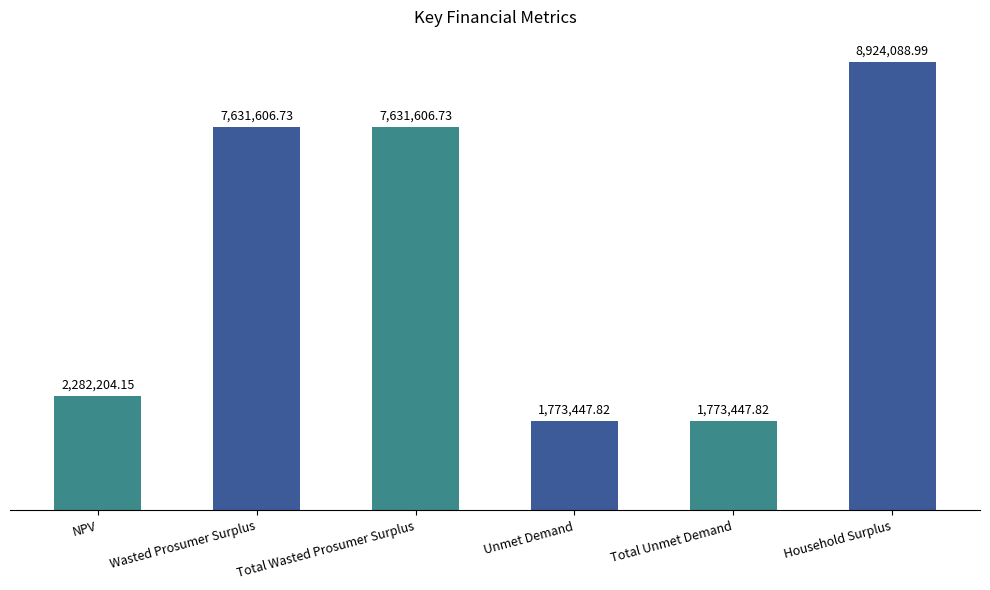

Which category has the highest value across all series?

Household Surplus